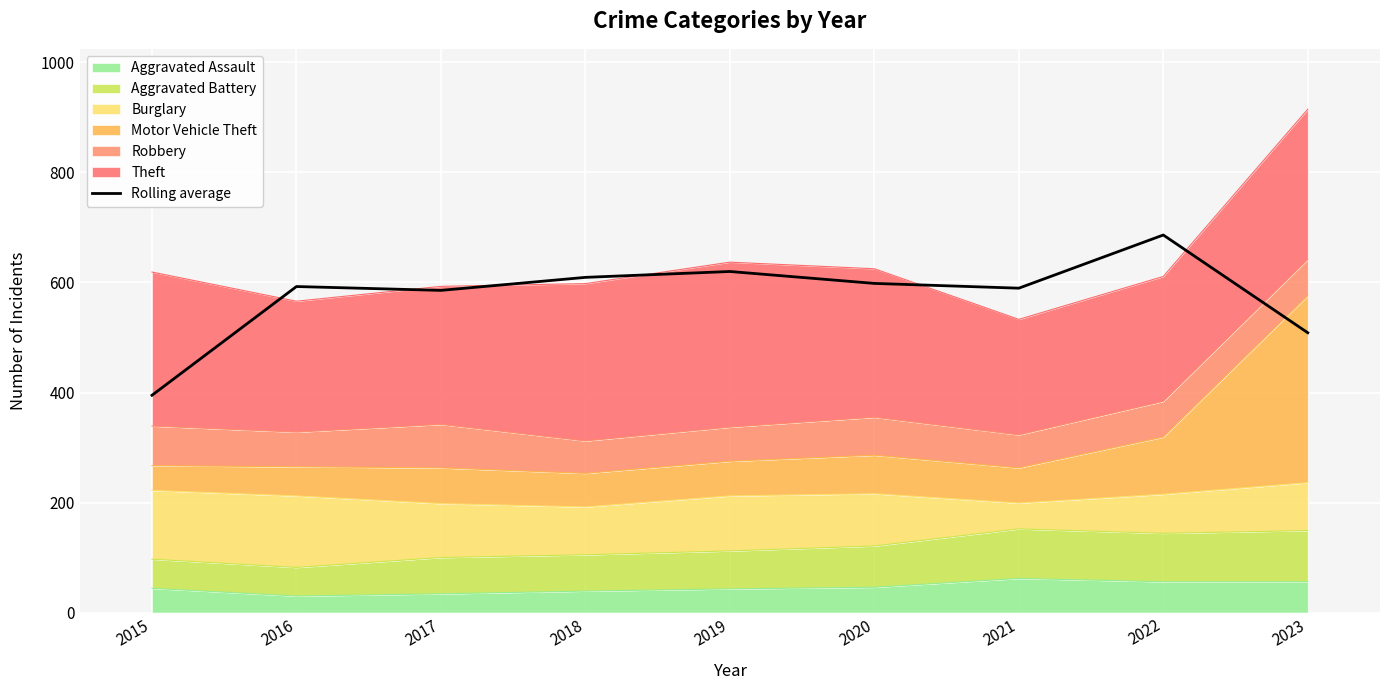

Rank the categories by value from highest to lowest.

2022, 2019, 2018, 2020, 2016, 2021, 2017, 2023, 2015